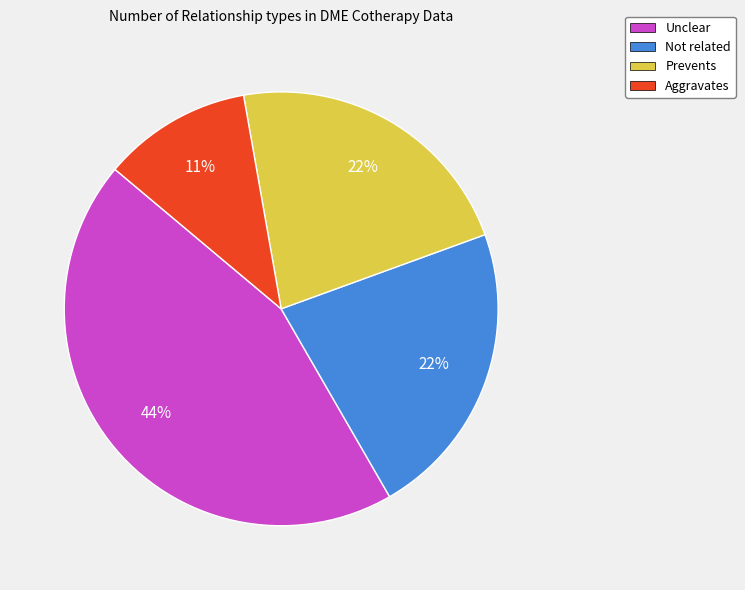

Is there a majority slice in this chart?

No